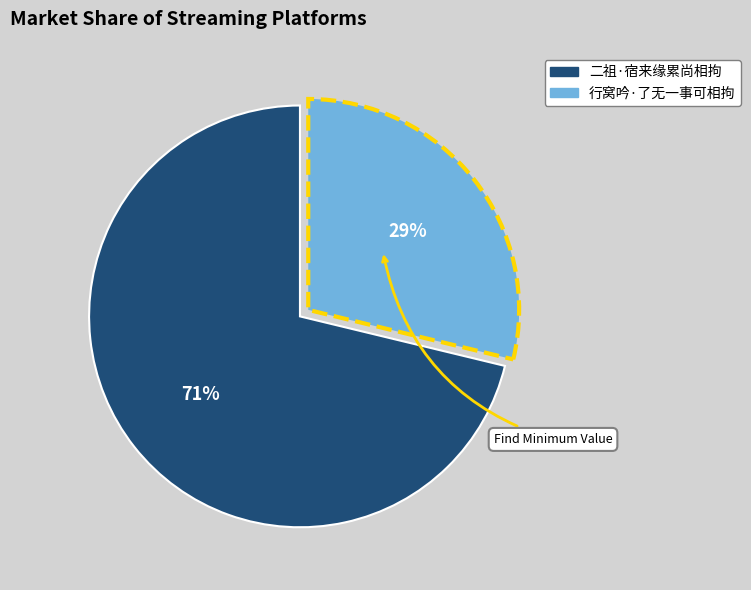

Is 行窝吟·了无一事可相拘 the majority of the pie?

No